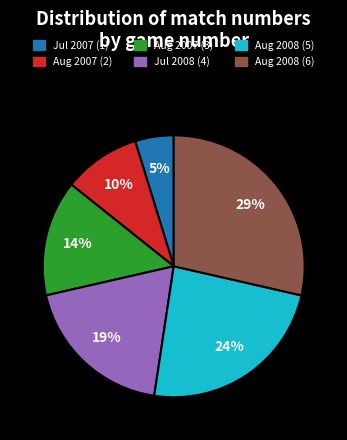

Which category has the smallest portion of the pie?

Jul 2007 (1)